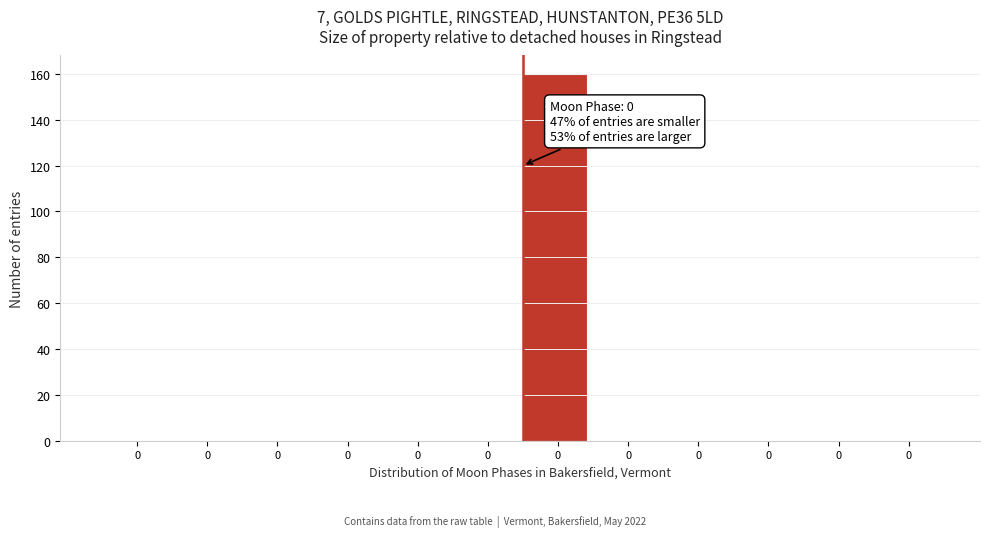

Count the number of data series in this chart.

1